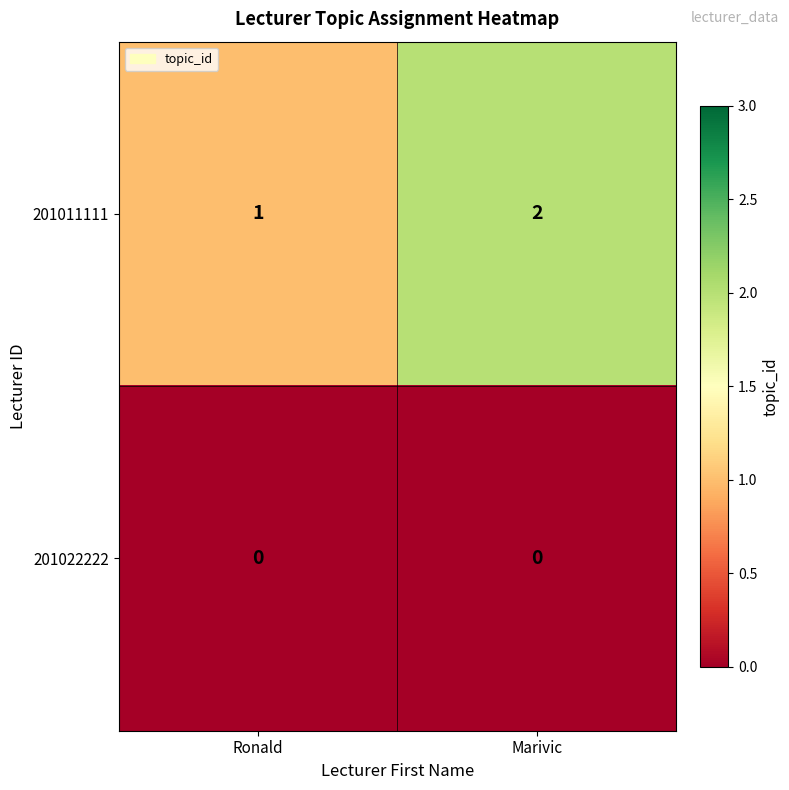

What is the sum of the 201011111 values at Ronald and Marivic?

3